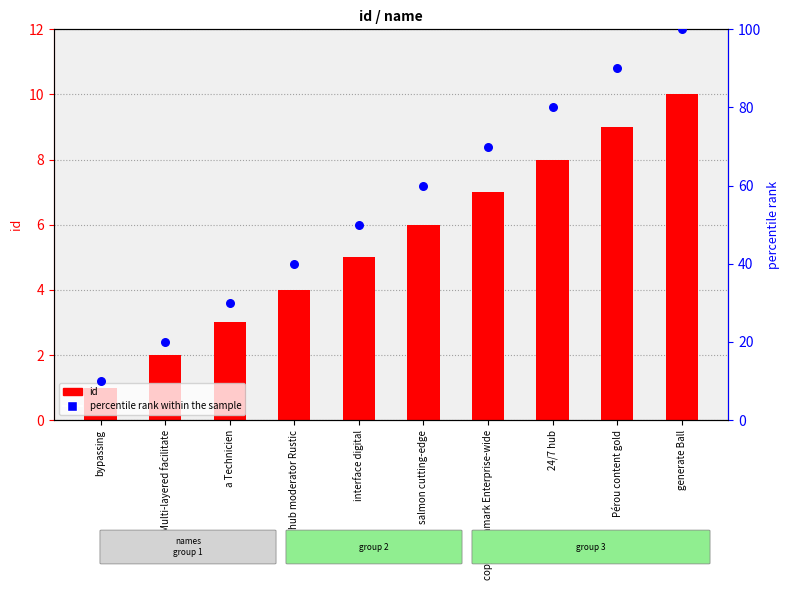

Which series has the largest Y range (max minus min)?

percentile rank within the sample